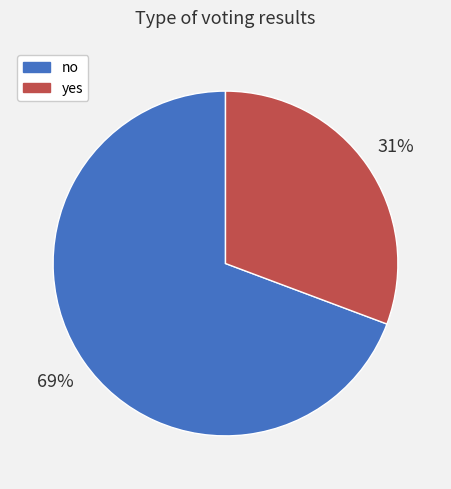

Does no account for over 50% of the chart?

Yes